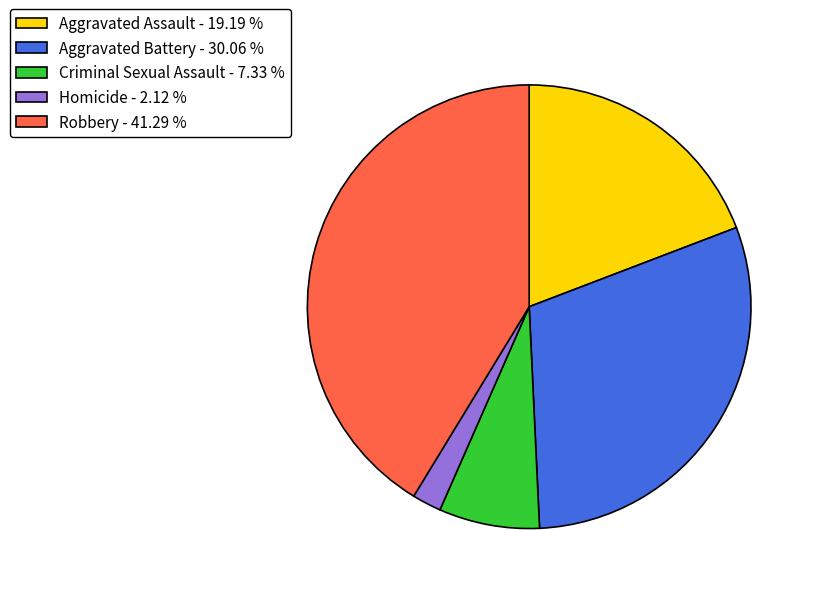

What is the largest slice in the pie chart?

Robbery